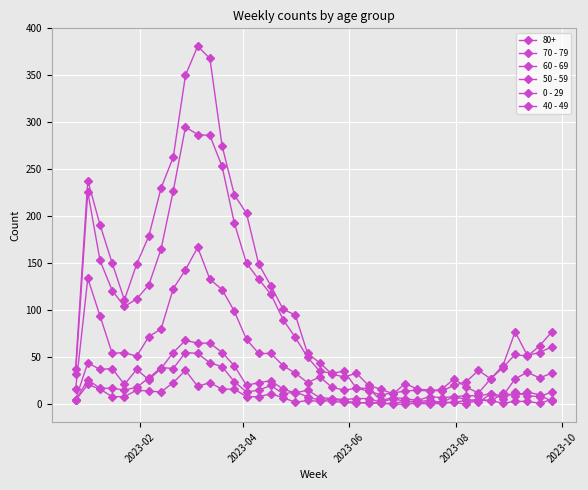

How many data points does each series have?

40